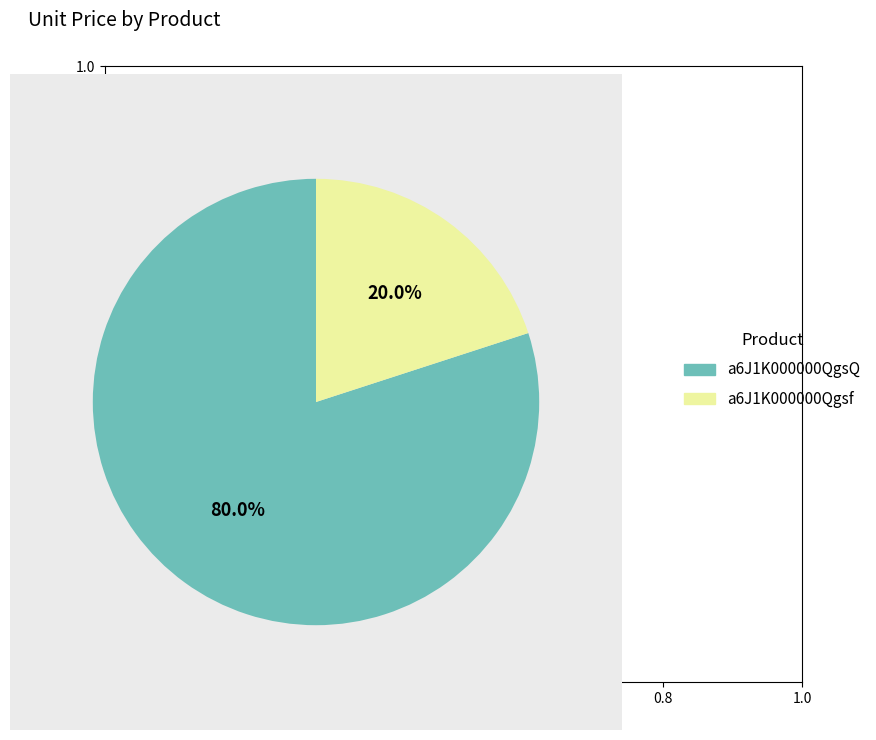

Which category has the smallest portion of the pie?

a6J1K000000Qgsf